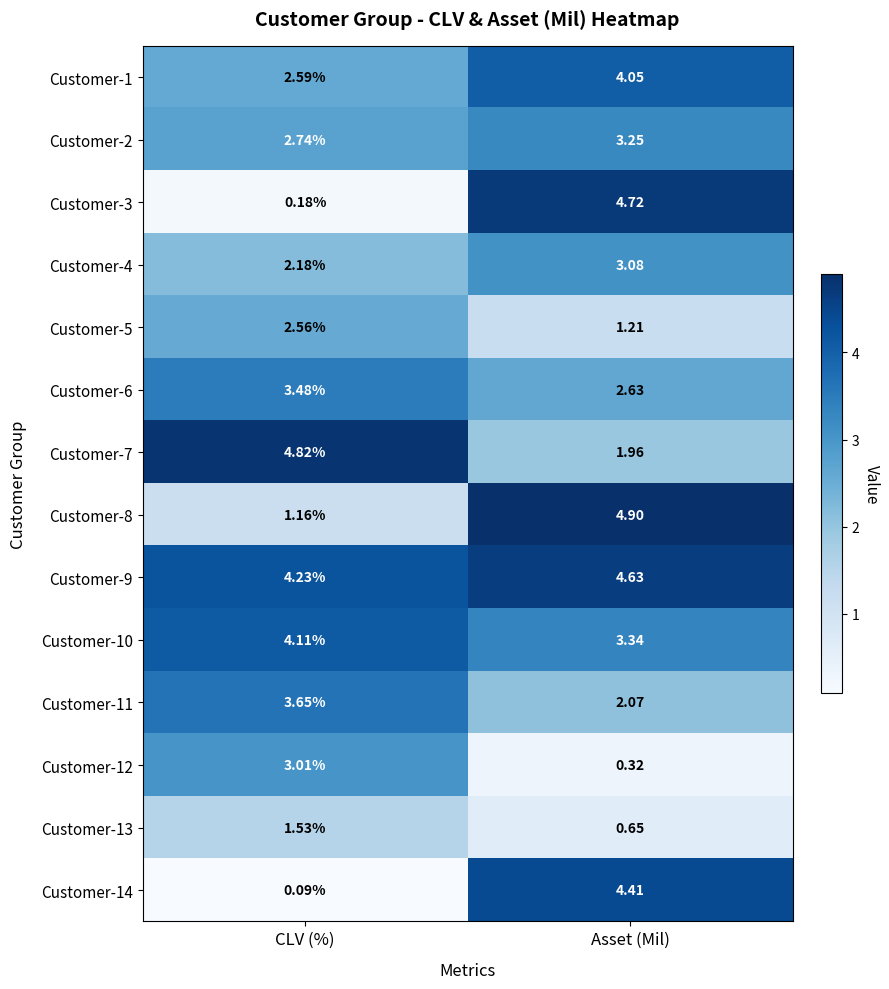

At which category does the chart reach its minimum across all series?

CLV (%)